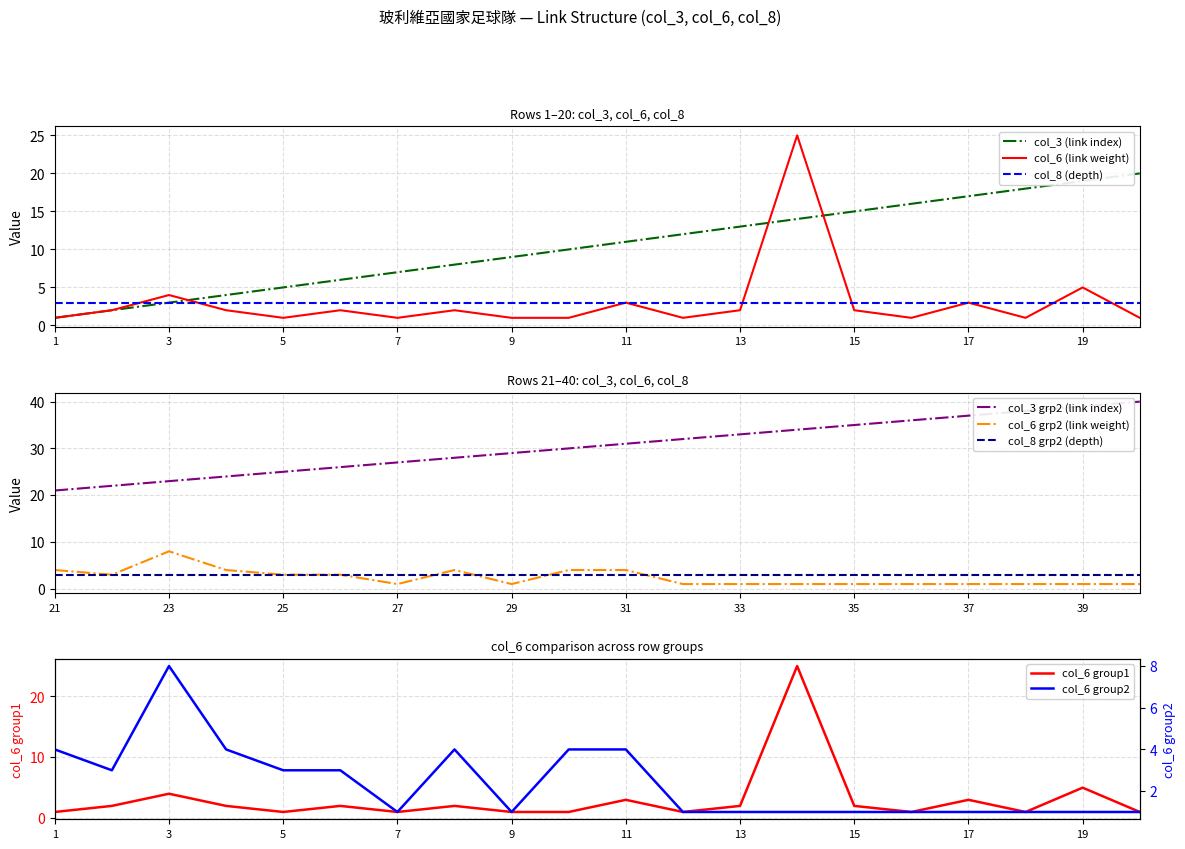

Which series has the largest range (max minus min)?

col_6 (link weight)